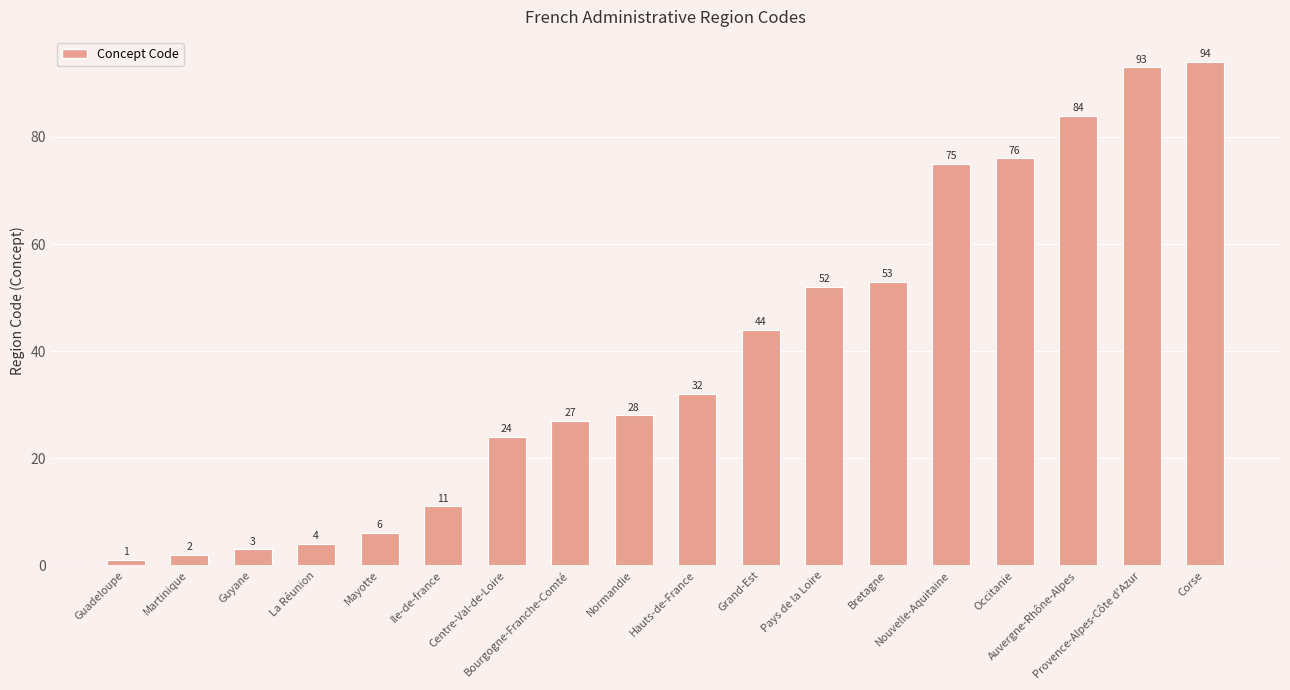

Are the bars grouped side by side (vs. stacked)?

No